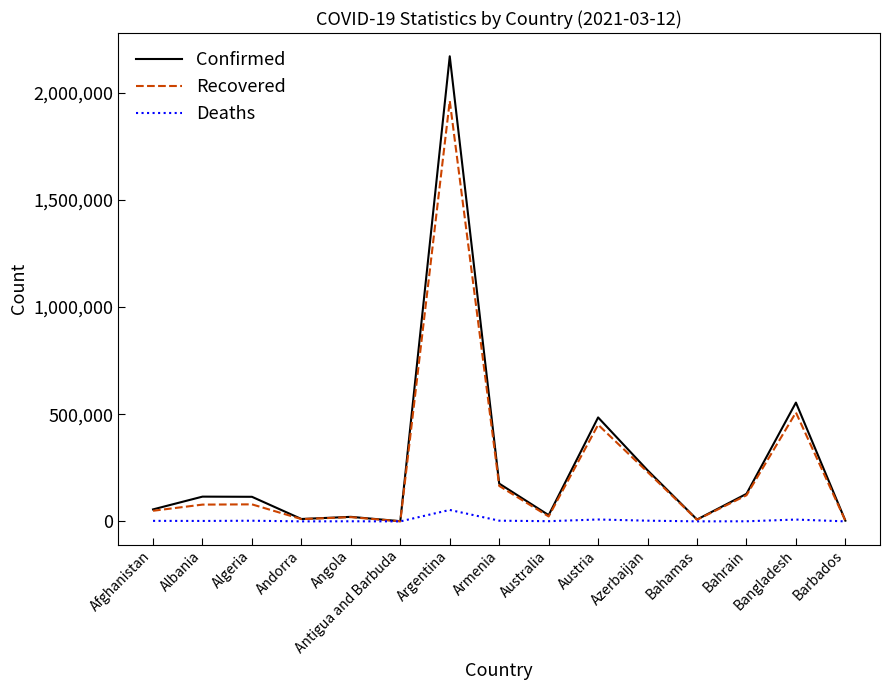

What is the highest value of the Confirmed series?

2169694